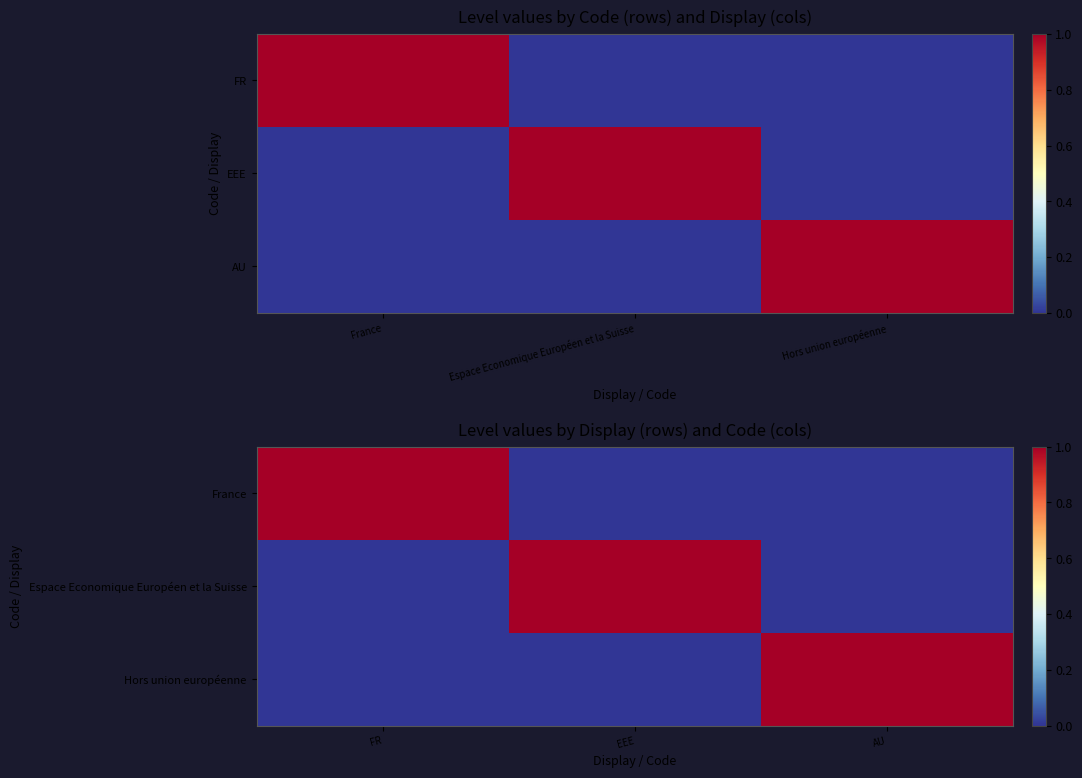

Which series has the largest range (max minus min)?

France